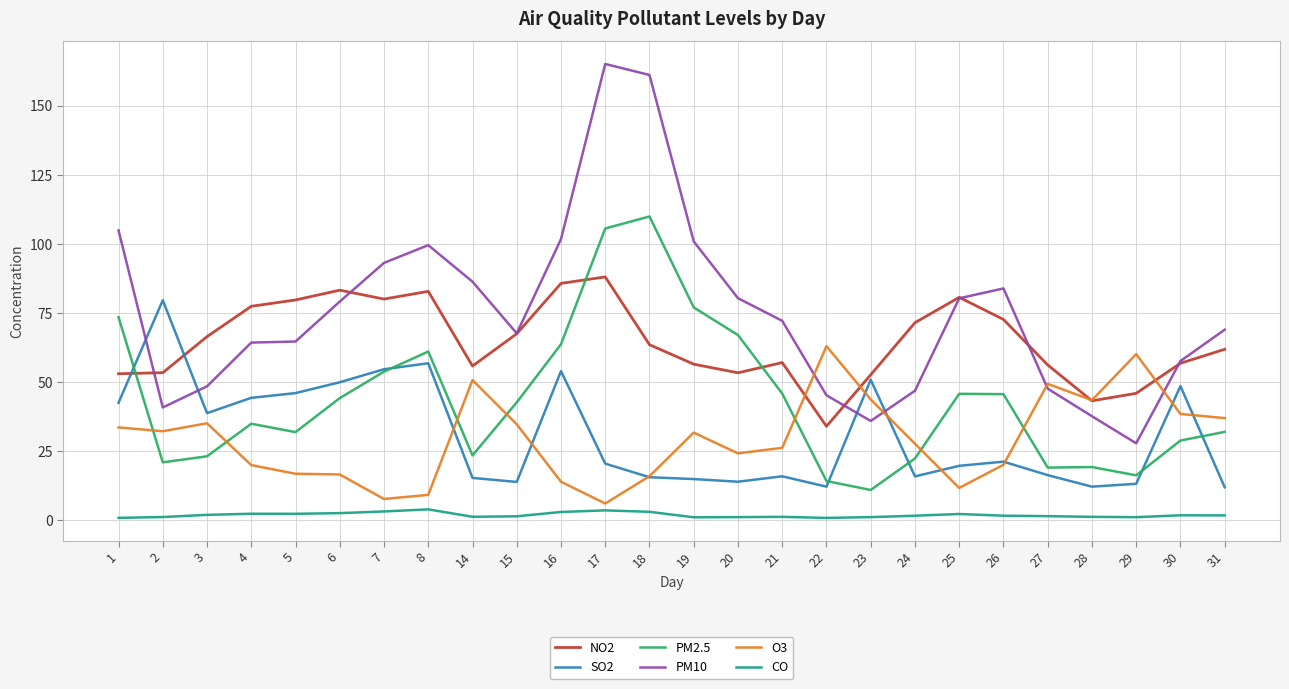

What are all the series names shown in the legend?

NO2, SO2, PM2.5, PM10, O3, CO